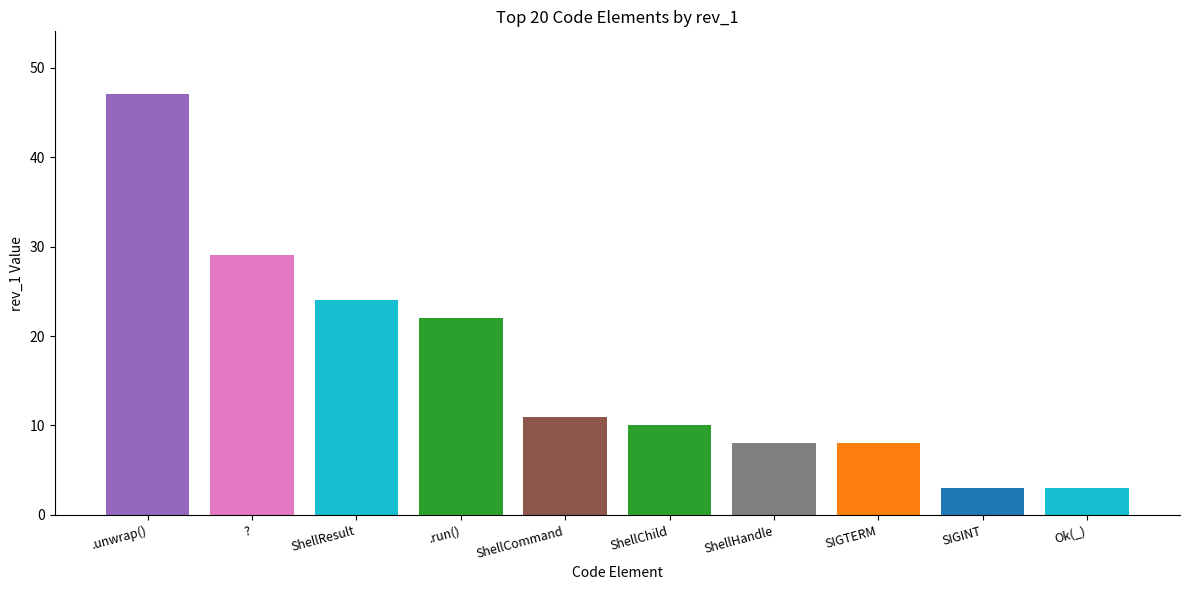

The chart shows a value of 29 at ?. True or false?

True